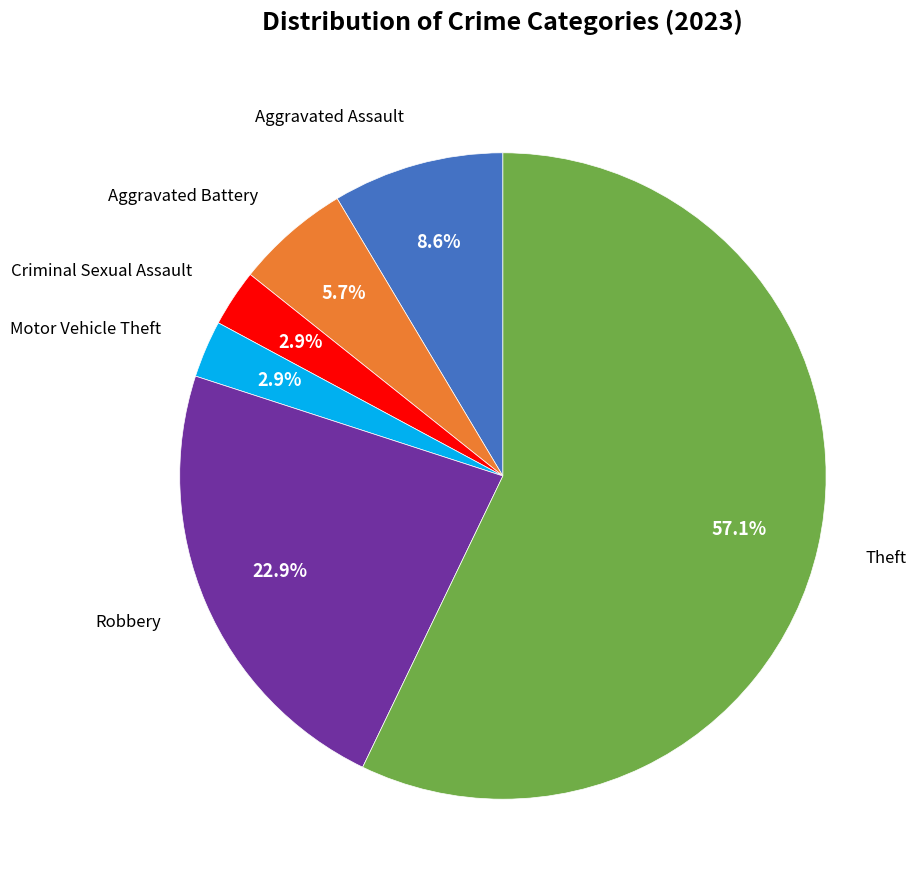

What is the majority slice?

Theft